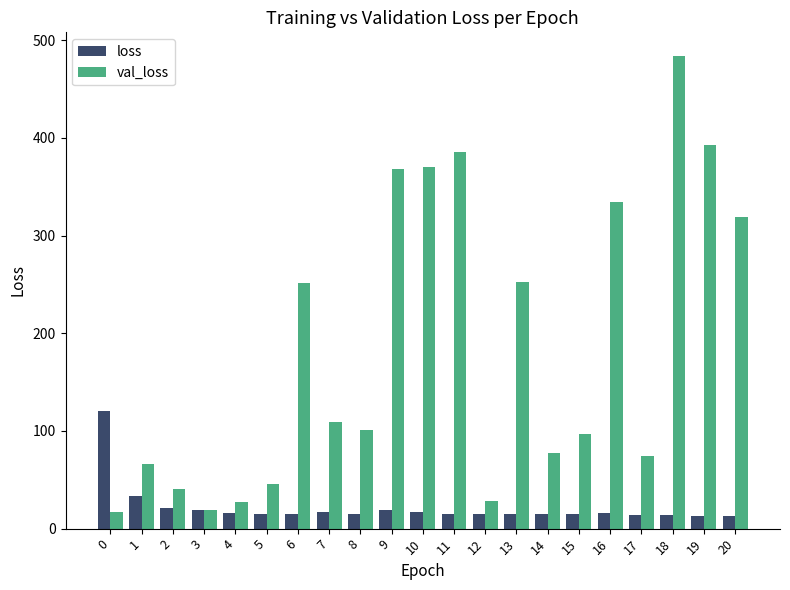

Is it true that loss equals 14.9 at 12?

True